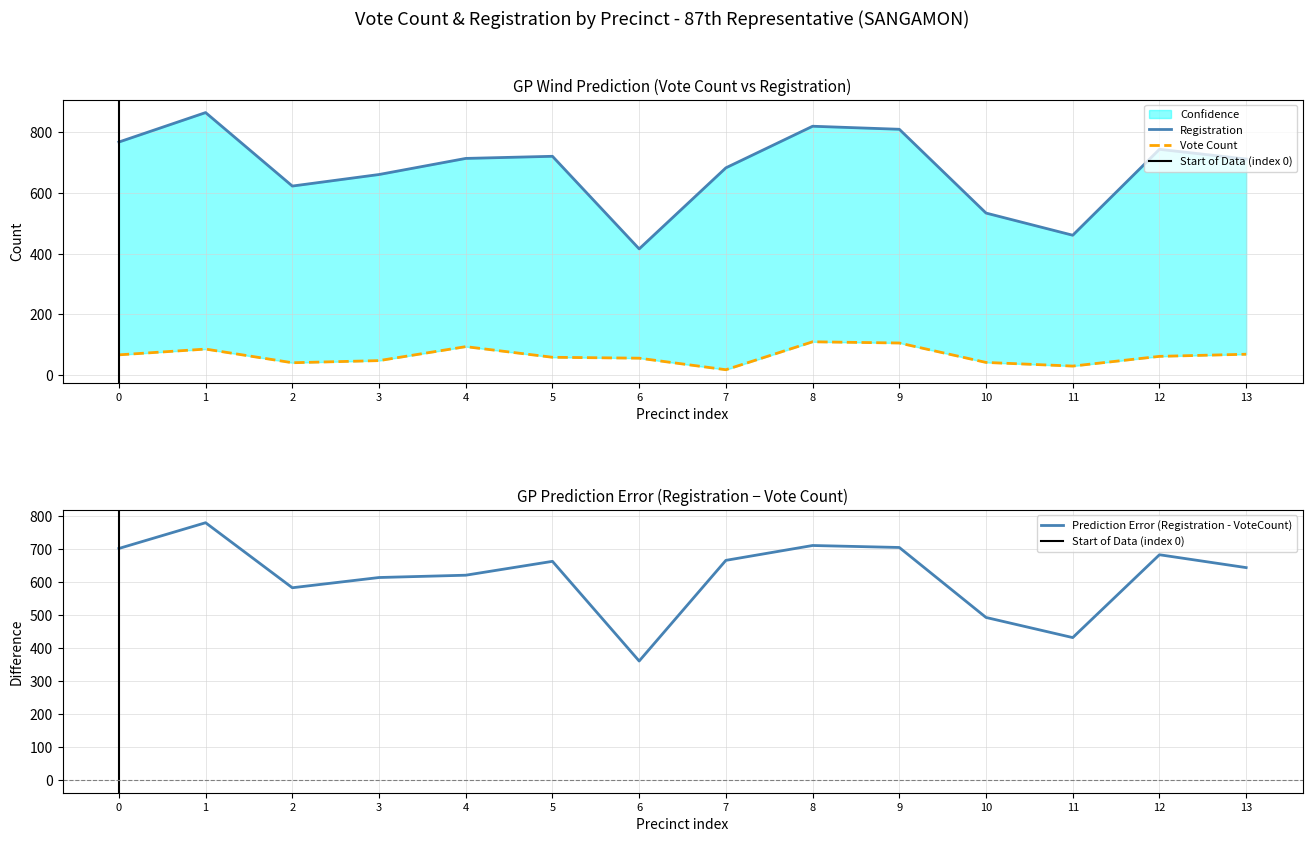

How many values in the VoteCount series exceed 62?

6